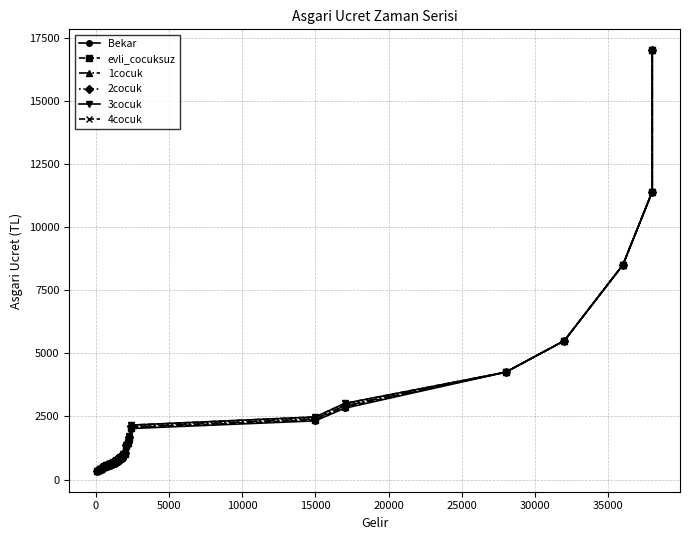

What is the sum of all 1cocuk values?

71670.1